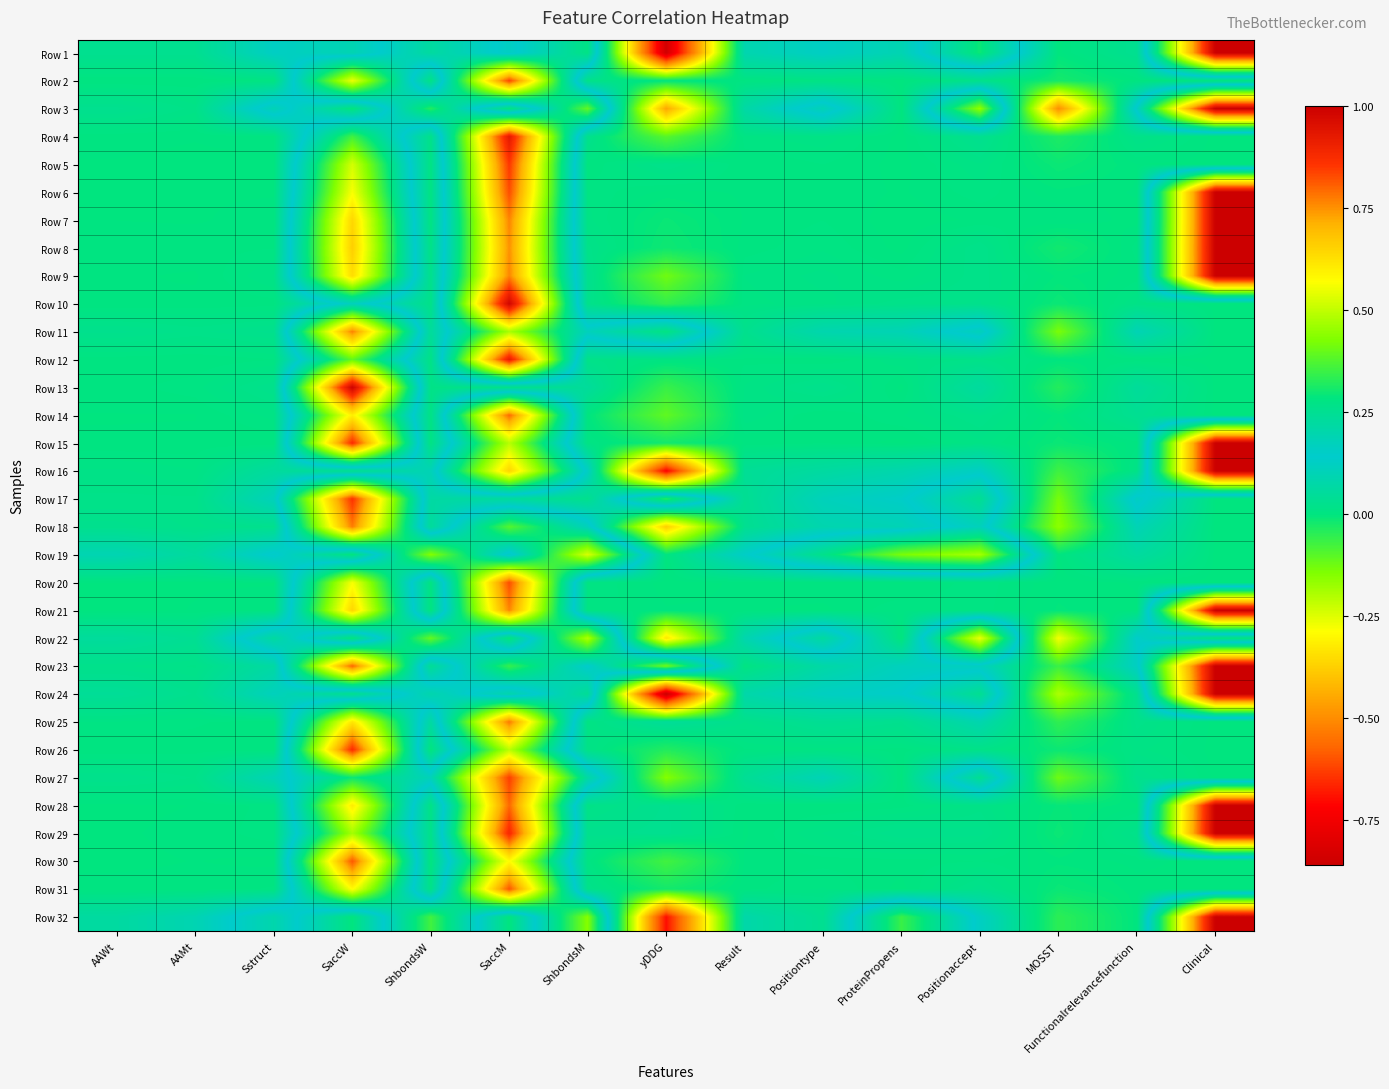

List the series in order of their peak value, highest first.

Row 1, Row 3, Row 6, Row 7, Row 8, Row 9, Row 15, Row 16, Row 21, Row 23, Row 24, Row 28, Row 29, Row 32, Row 13, Row 10, Row 4, Row 12, Row 26, Row 17, Row 5, Row 27, Row 2, Row 20, Row 31, Row 30, Row 14, Row 25, Row 18, Row 11, Row 22, Row 19